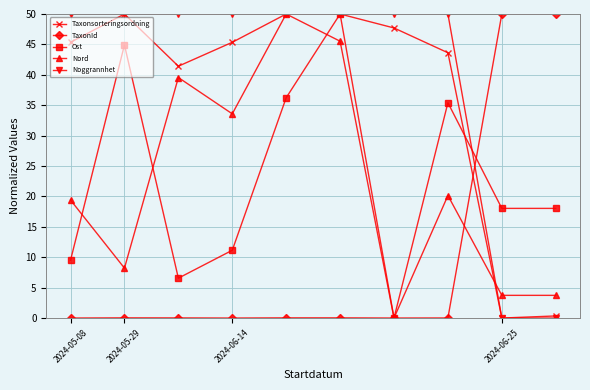

What are all the series names shown in the legend?

Taxonsorteringsordning, TaxonId, Ost, Nord, Noggrannhet